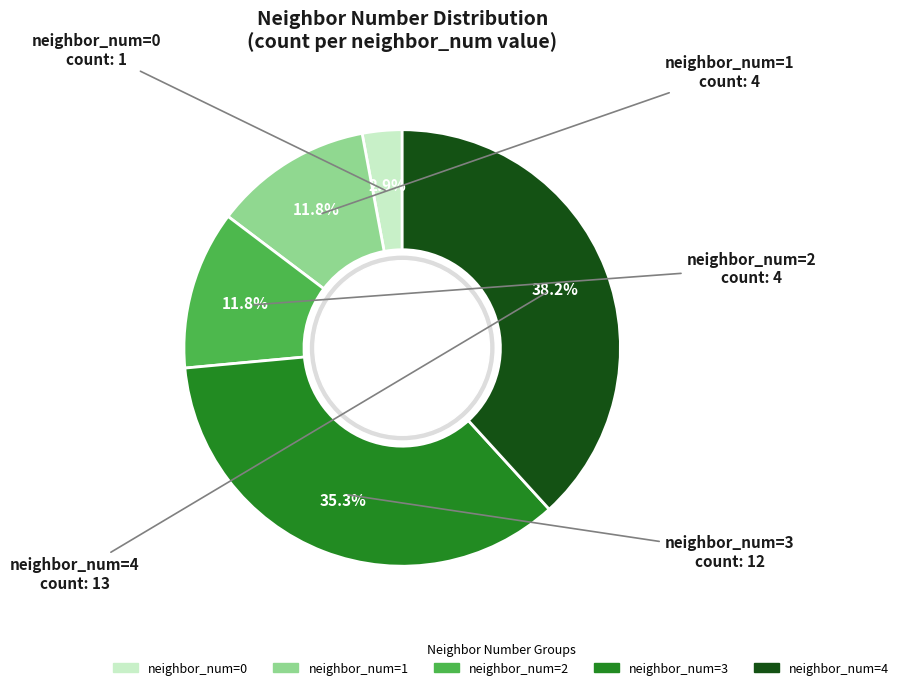

Is there any slice that represents more than half of the pie?

No